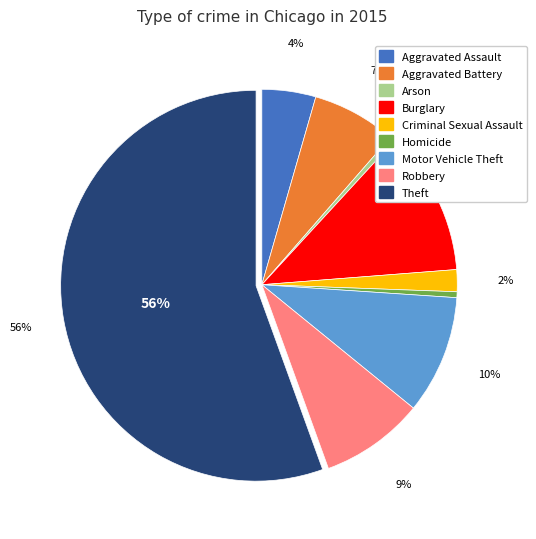

Is it true that Motor Vehicle Theft is 10% of the pie?

True